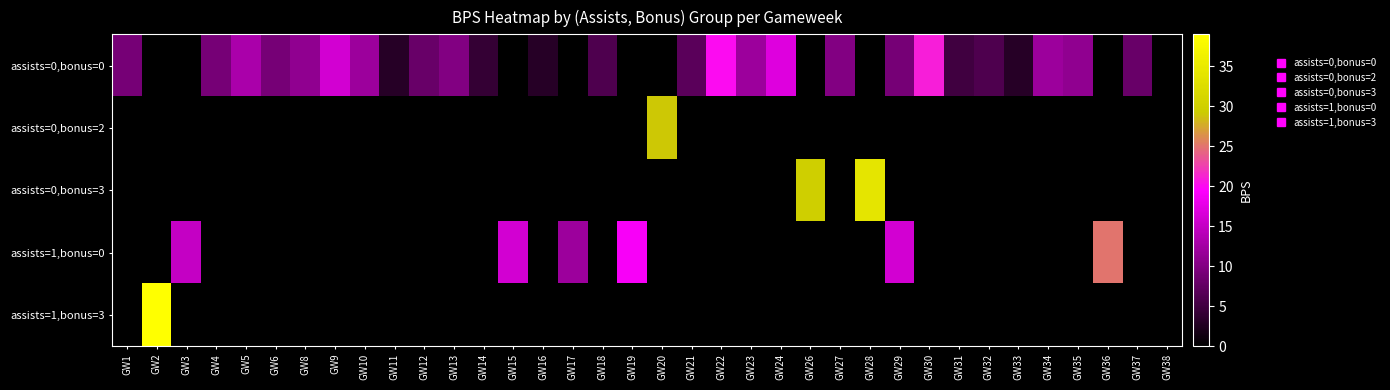

What is the difference between the highest and lowest values at GW18?

6